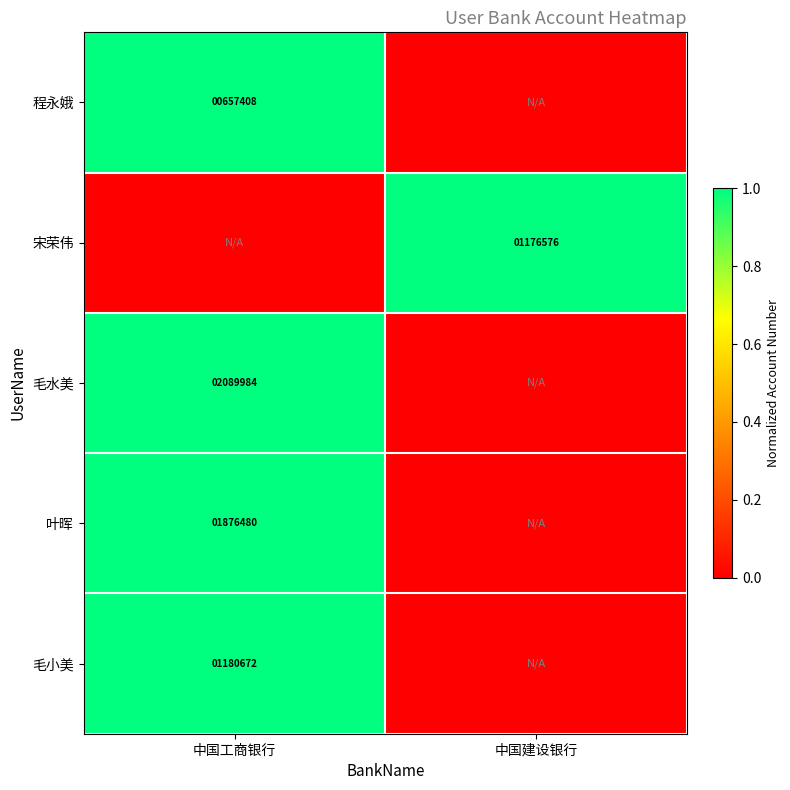

What is the spread (max minus min) of values at 中国工商银行?

1.0